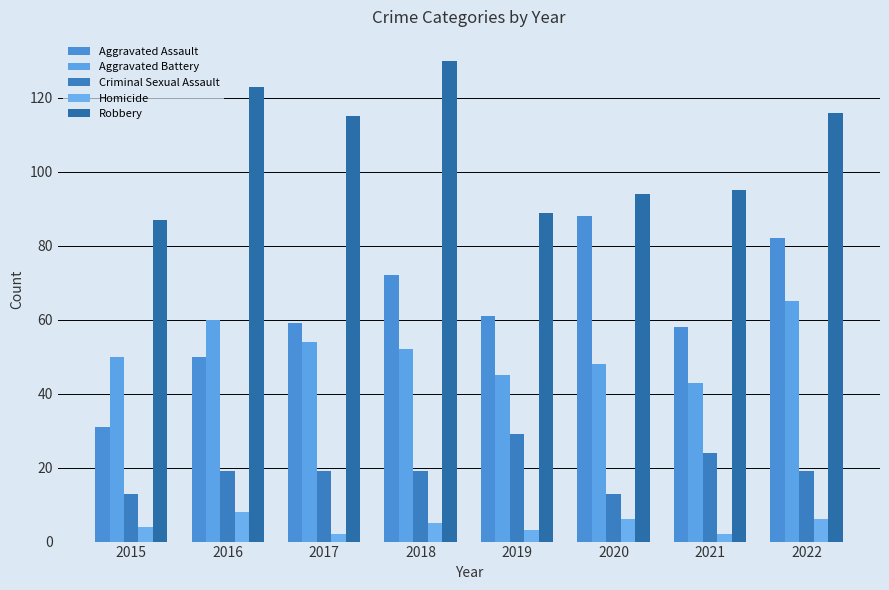

Which category has the lowest value across all series?

2017